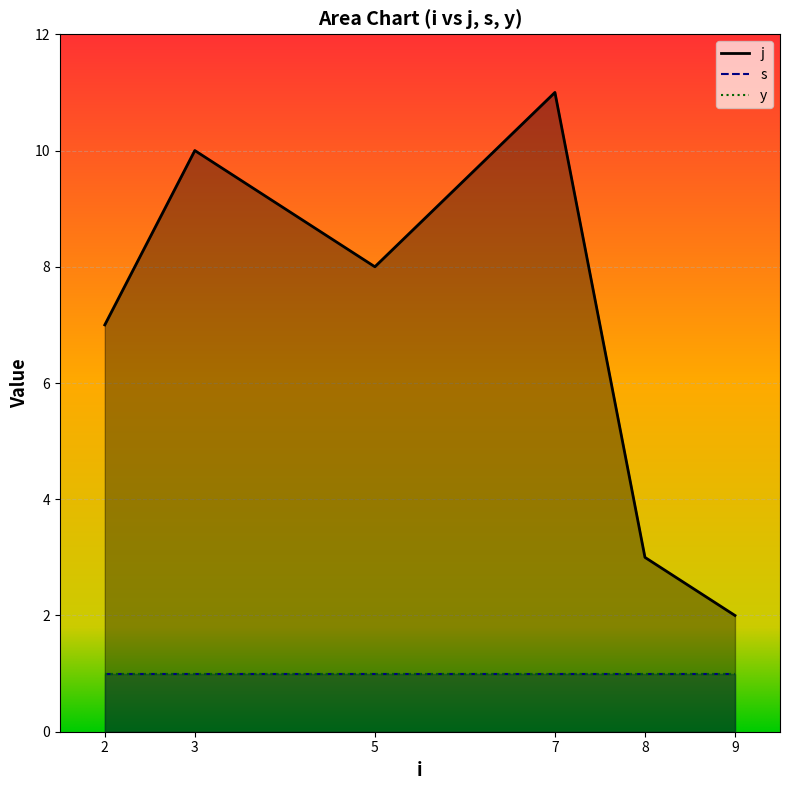

Reading left to right, extract all data points from this chart.

j: 2=7	3=10	5=8	7=11	8=3	9=2
s: 2=1	3=1	5=1	7=1	8=1	9=1
y: 2=1	3=1	5=1	7=1	8=1	9=1